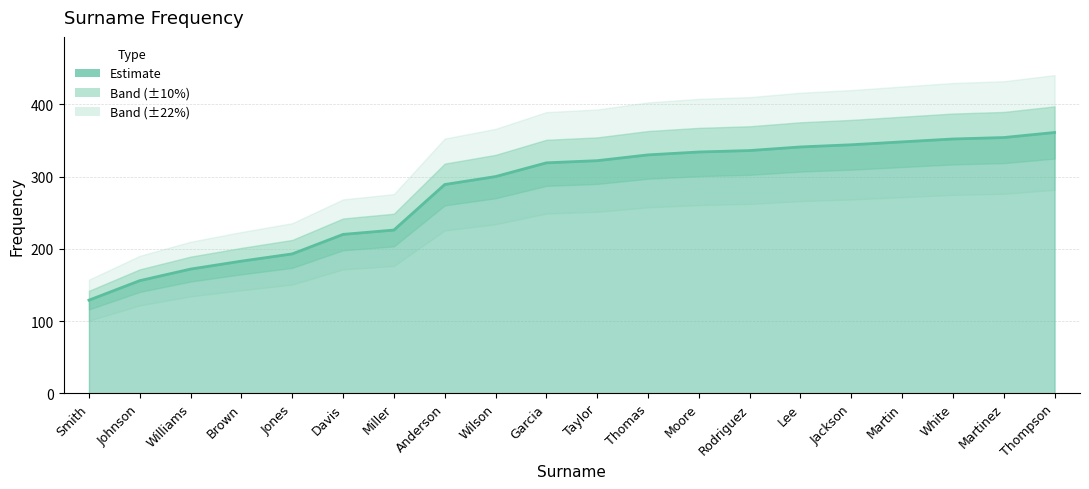

What is the change in value from Jones to Martinez?

+161